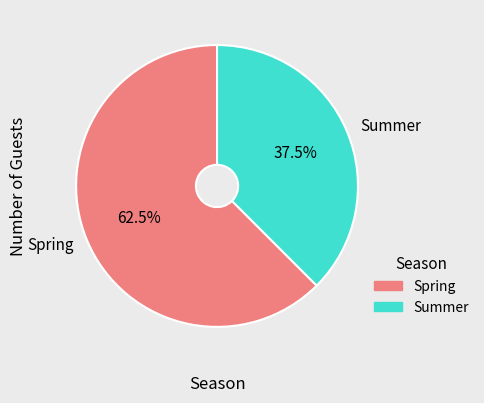

Which category has the smallest portion of the pie?

Summer